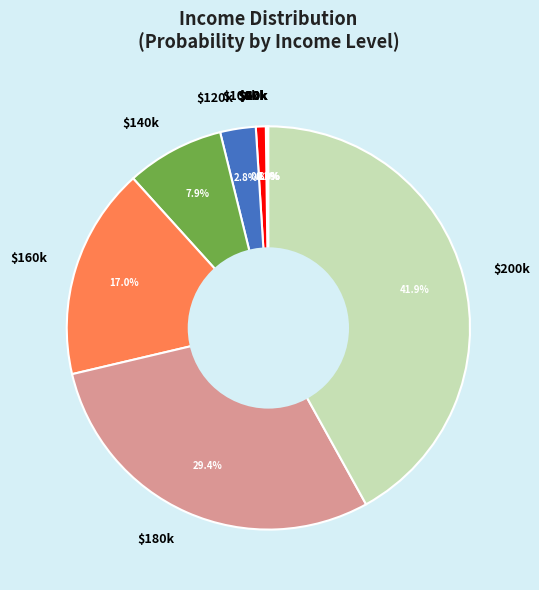

What is the largest slice in the pie chart?

$200k